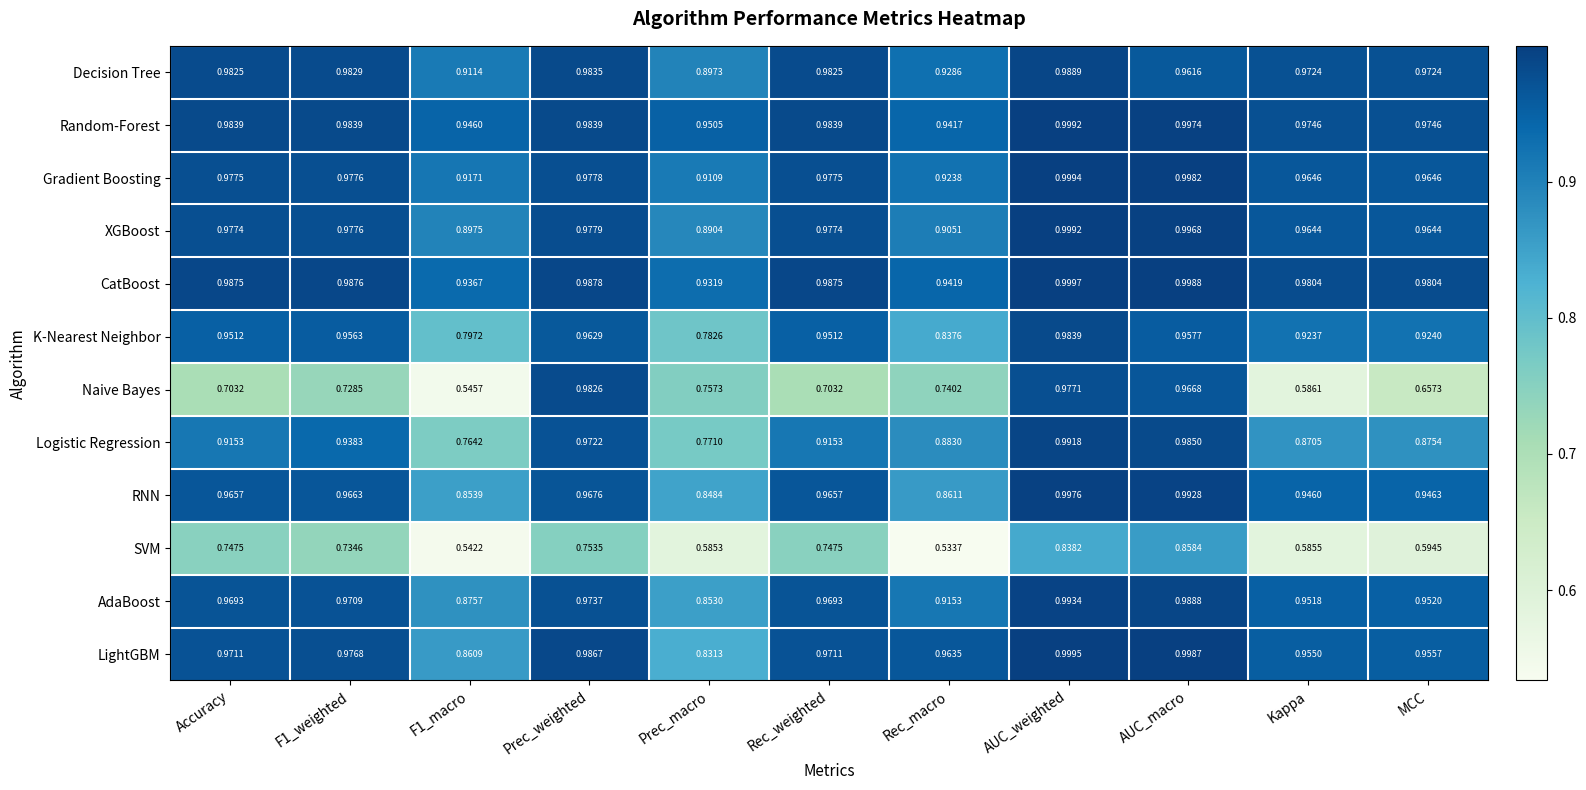

Which series has the largest range (max minus min)?

Naive Bayes